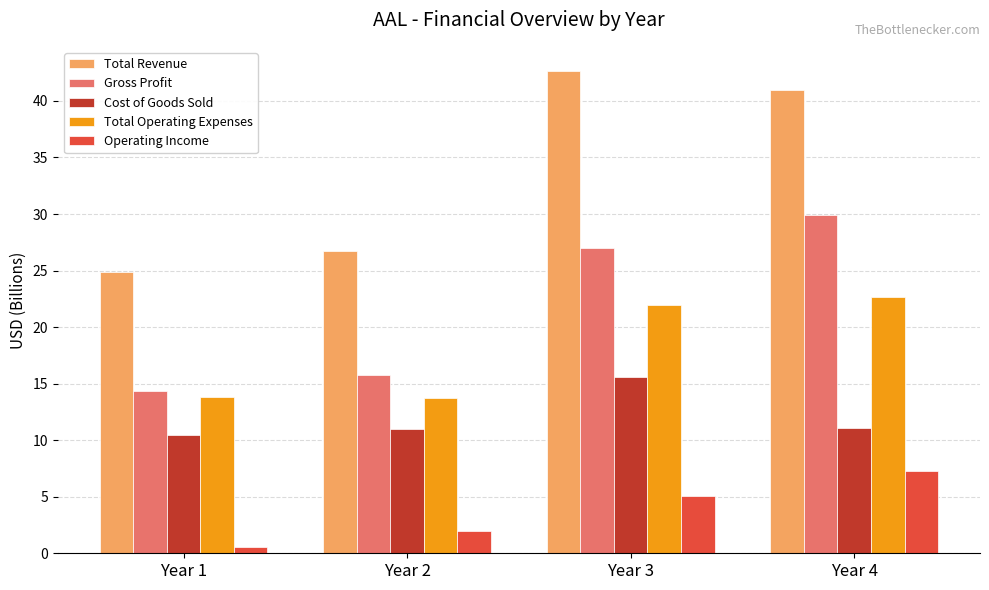

At which label does Cost of Goods Sold reach its peak?

Year 3